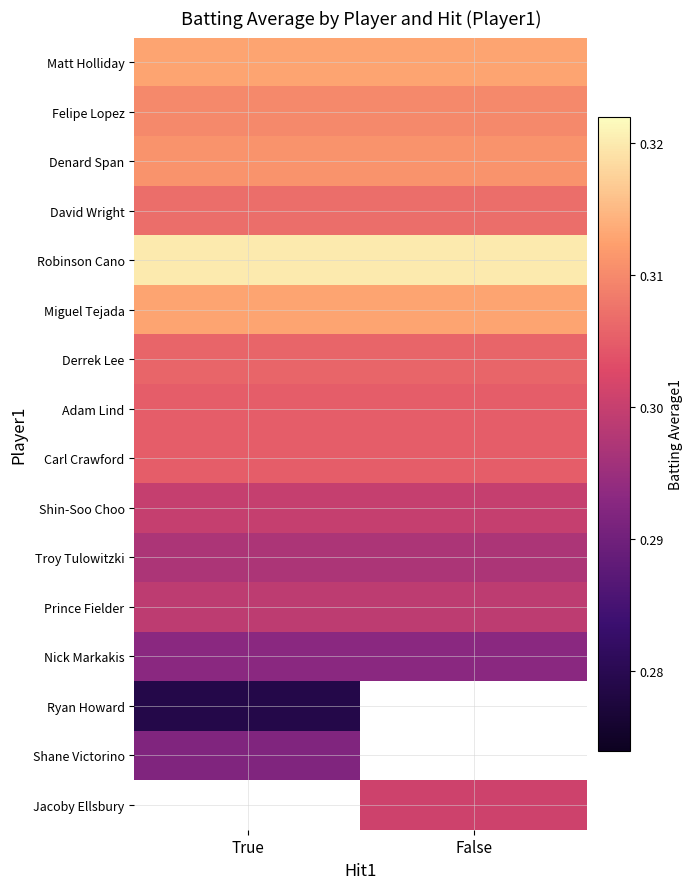

How many series are shown in this chart?

16